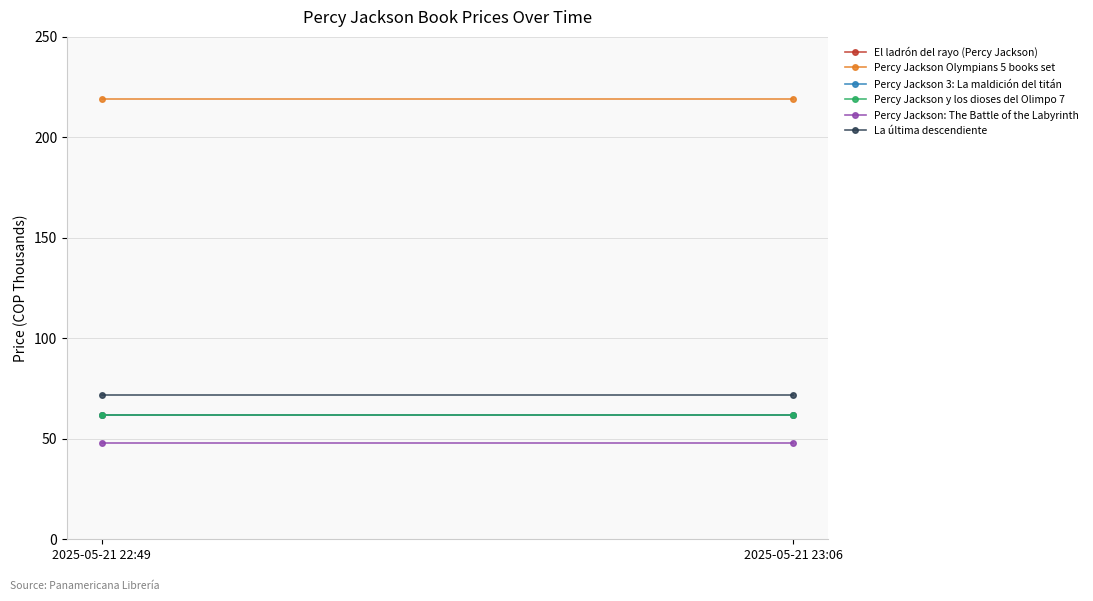

Which label corresponds to the largest value in the chart?

2025-05-21 22:49